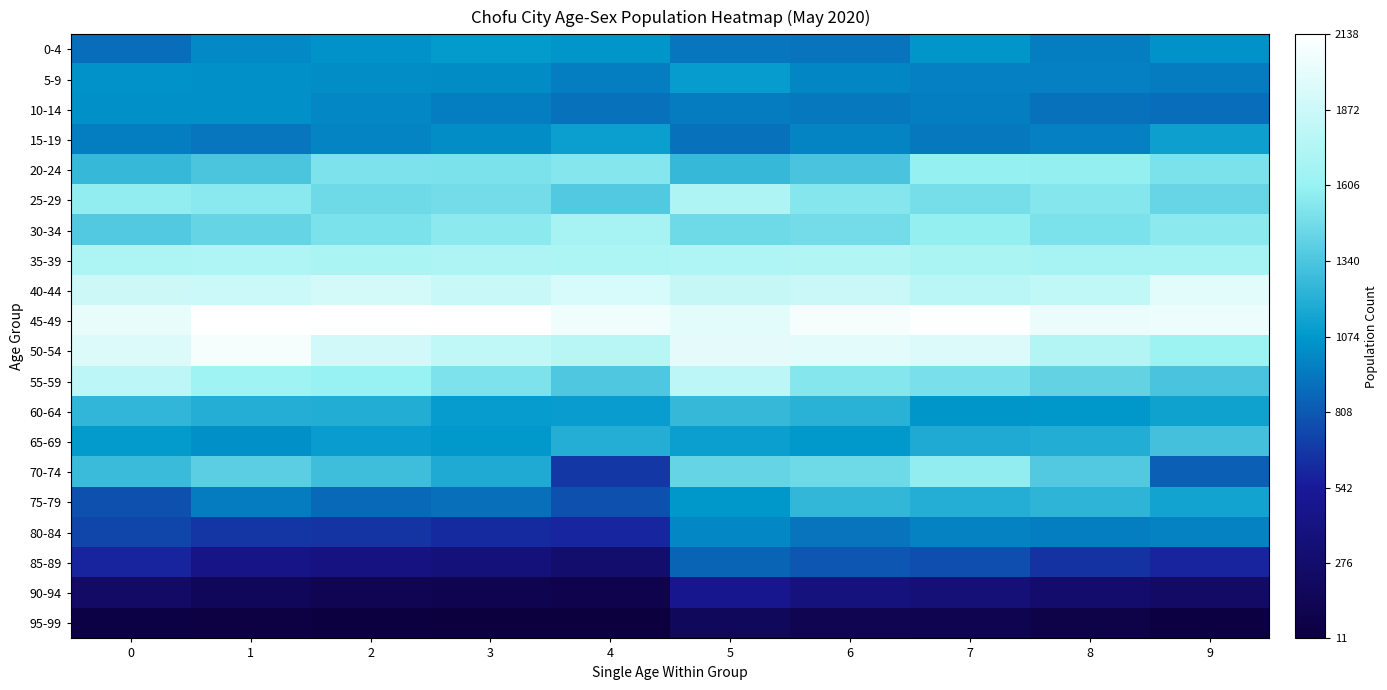

Which category has the lowest value across all series?

4